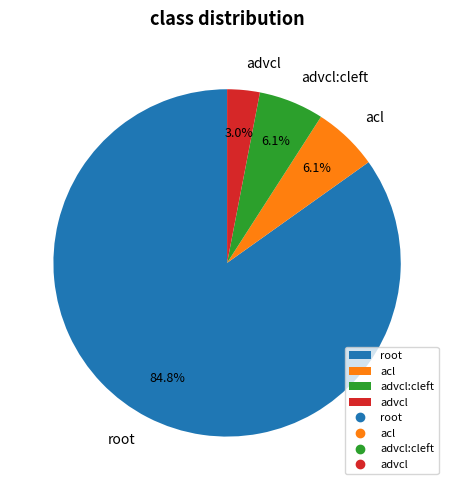

Is there a majority slice in this chart?

Yes